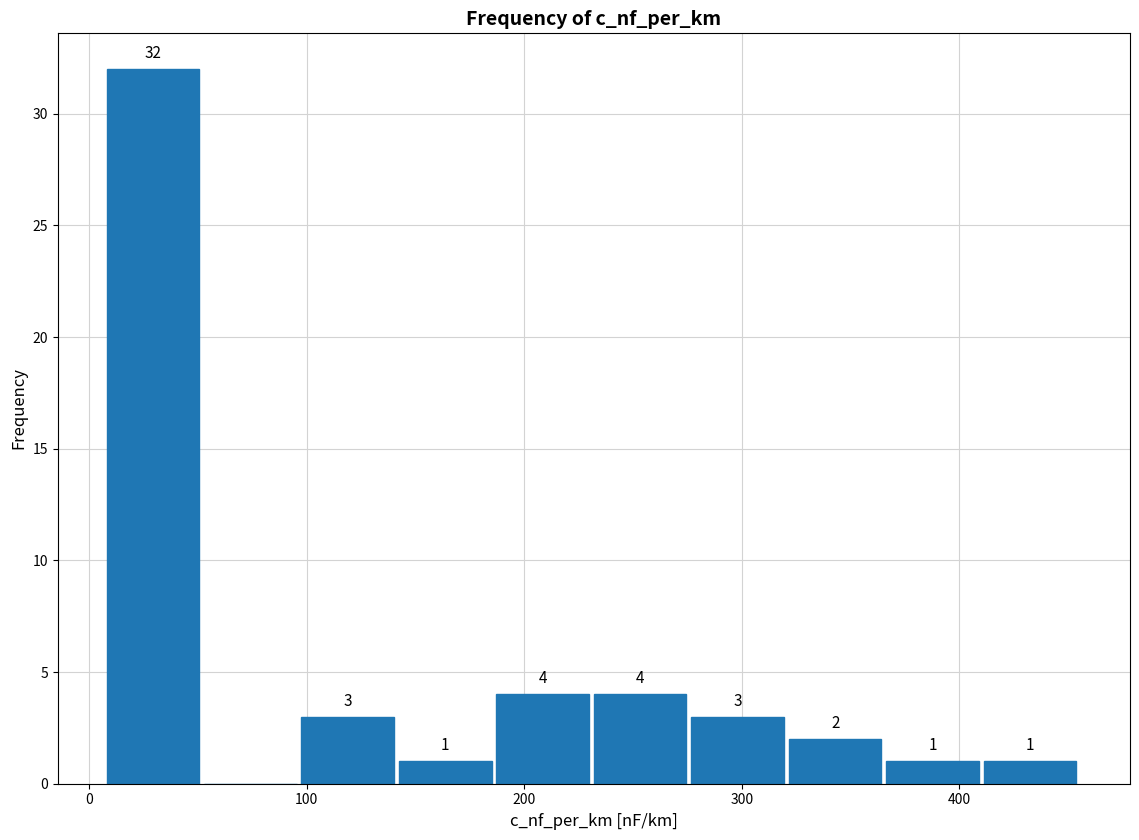

Which range on the x-axis has the tallest bar?

10 to 50